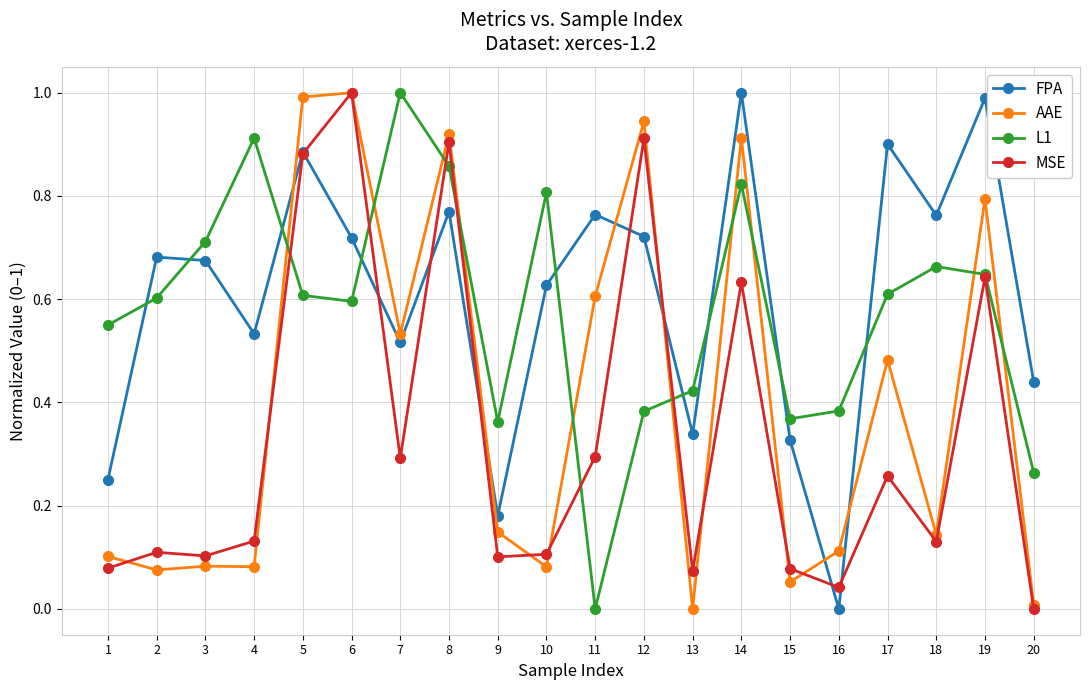

What are all the series names shown in the legend?

FPA, AAE, L1, MSE